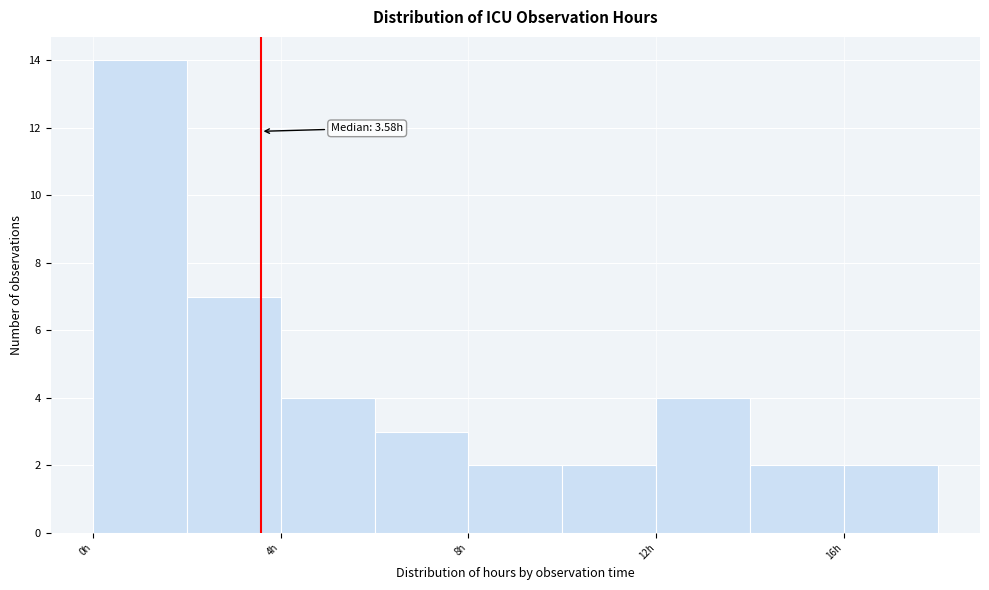

Over which range of the x-axis is the bar tallest?

0 to 2